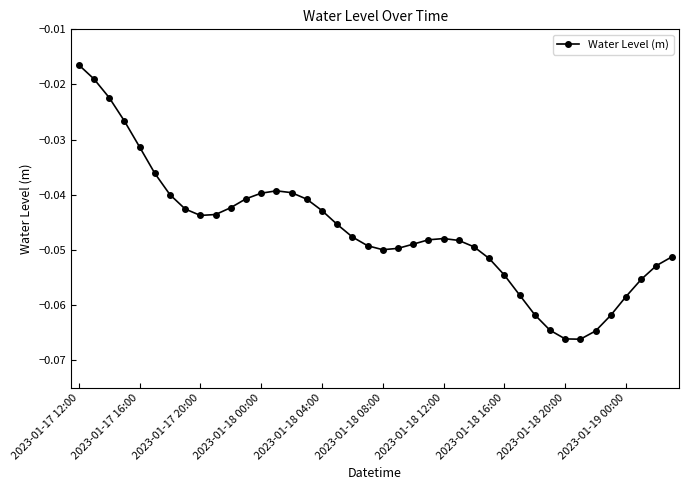

At which category does the chart reach its peak across all series?

2023-01-17 12:00